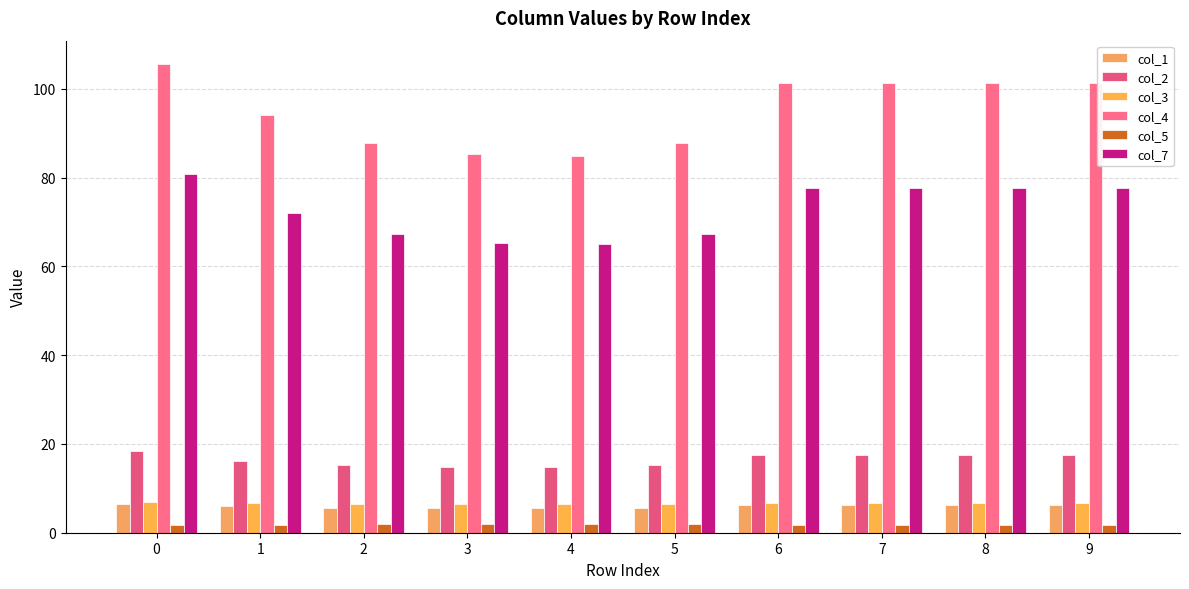

At how many categories does at least one series exceed 23?

10